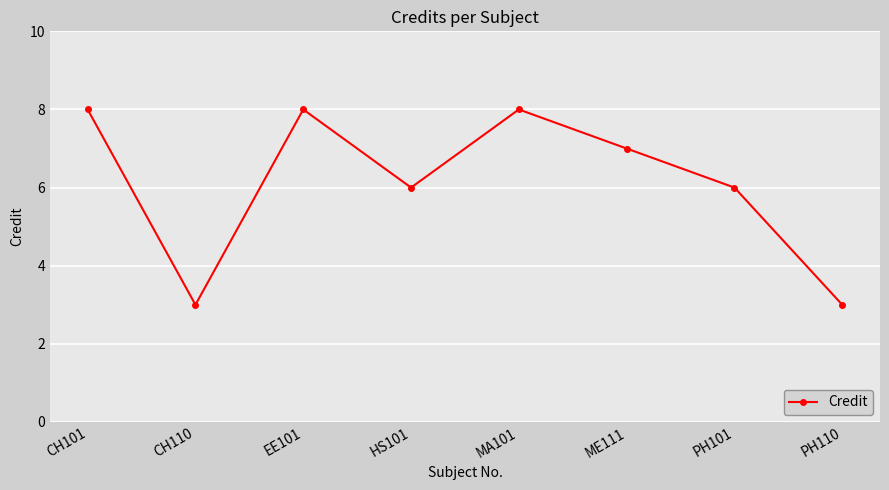

How many values are below 7?

4